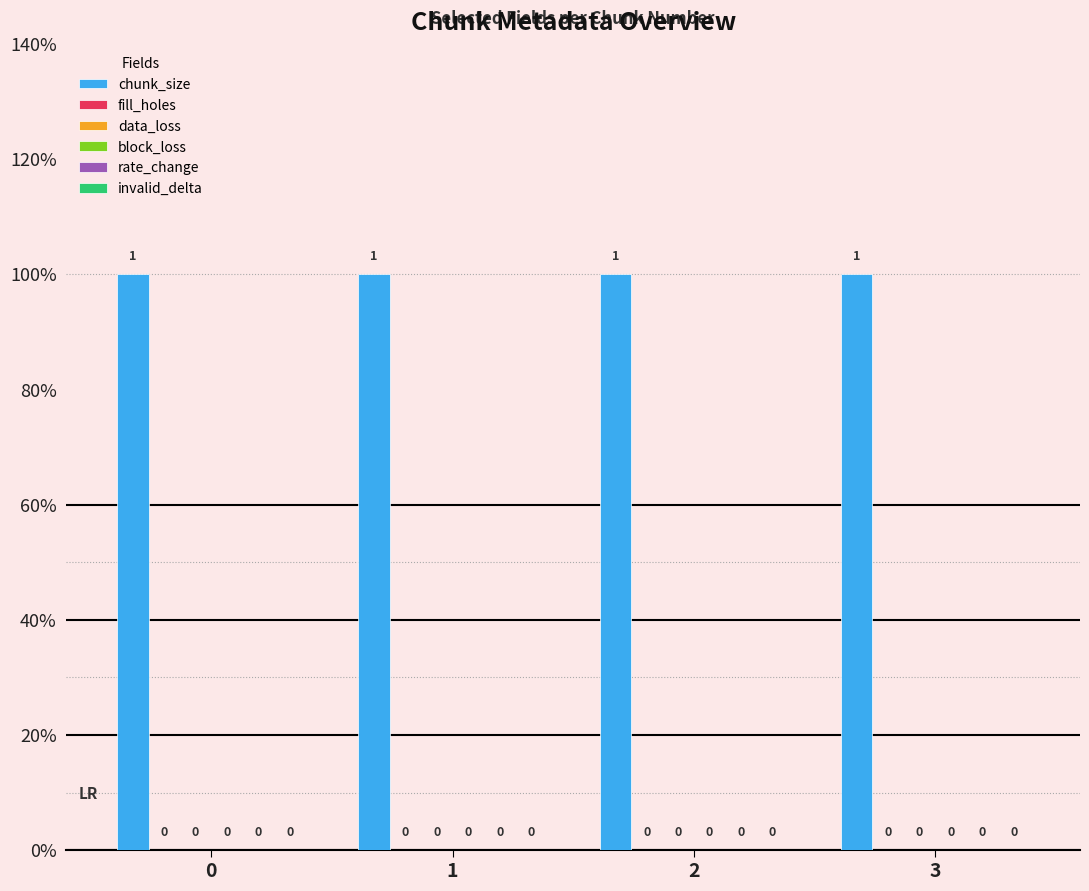

Which series has the largest range (max minus min)?

chunk_size